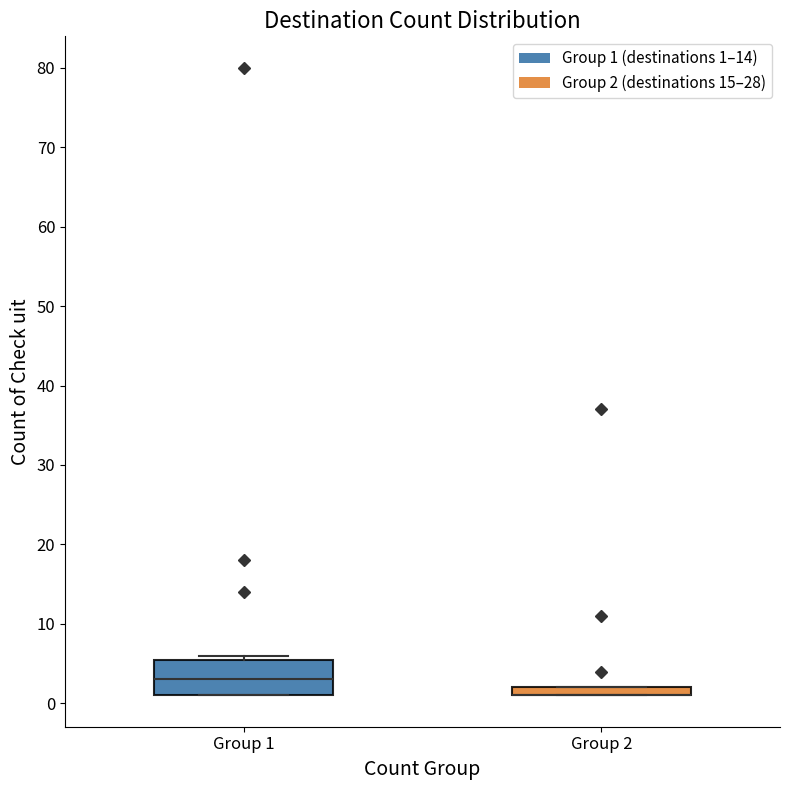

Comparing the boxes themselves (not the whiskers), which one is the tallest?

Group 1